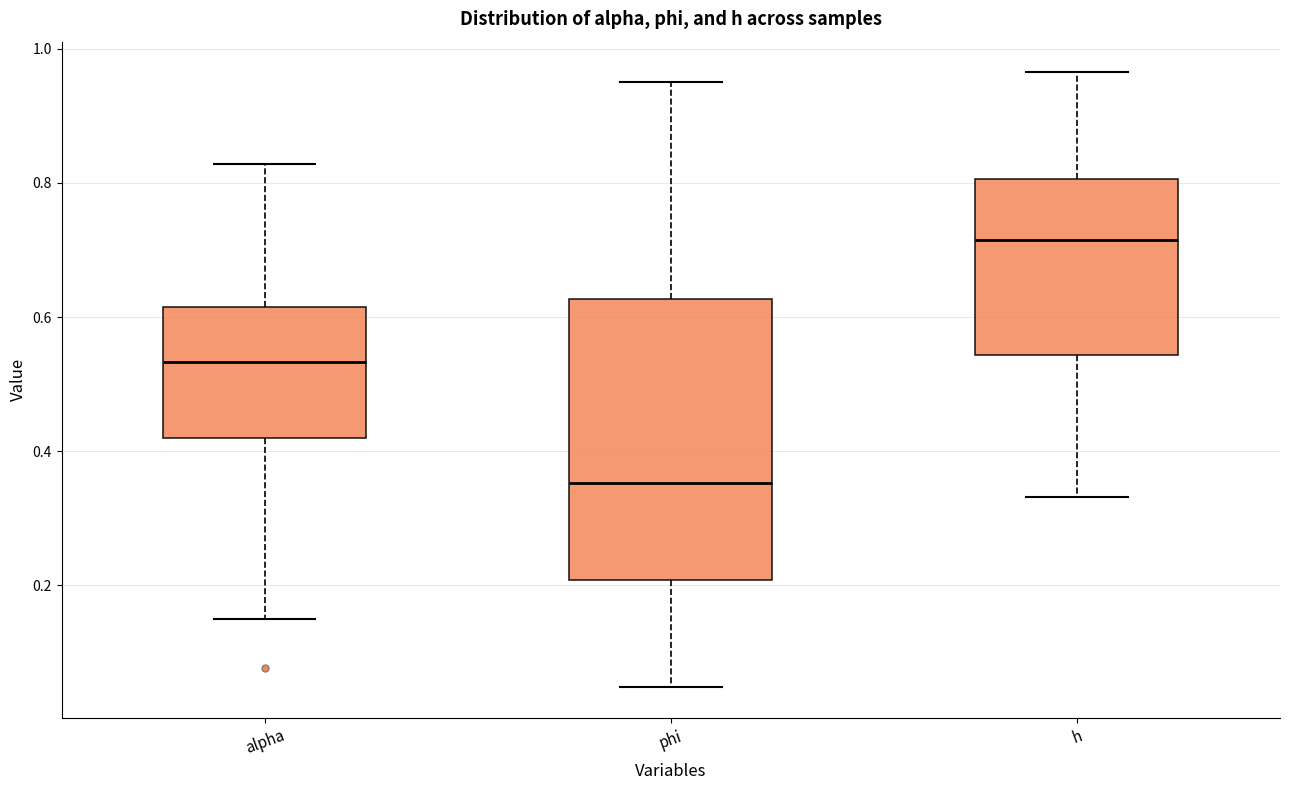

Reading left to right, transcribe this box plot: for each box, give where its median line is, the range the box spans, and where its two whiskers end, as read against the y-axis. The values are not printed on the chart, so give them approximately, as read against the axis.

alpha: median 0.54, box 0.42 to 0.62, whiskers 0.14 to 0.82
phi: median 0.36, box 0.20 to 0.62, whiskers 0.04 to 0.96
h: median 0.72, box 0.54 to 0.80, whiskers 0.34 to 0.96